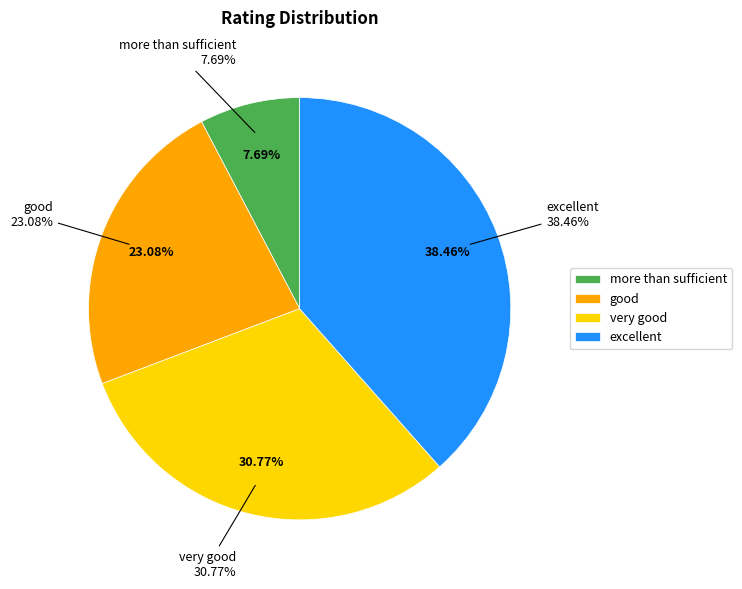

Is there any slice that represents more than half of the pie?

No